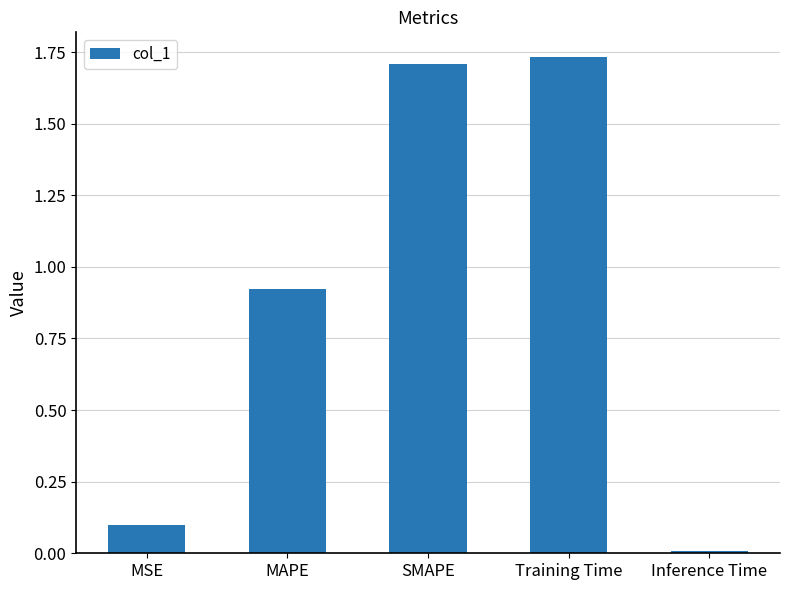

What is the difference between the values at MAPE and MSE?

0.8